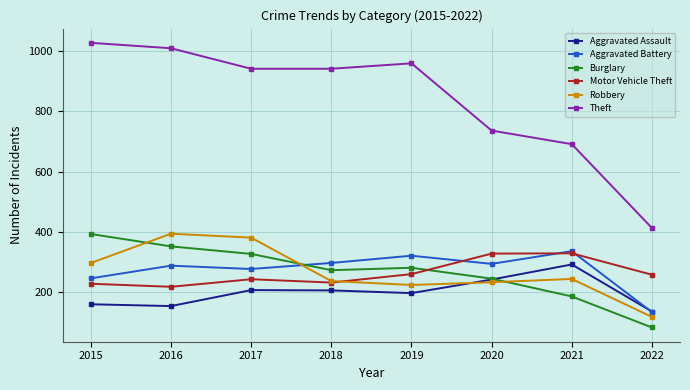

How many data points in Aggravated Assault are less than 206?

4